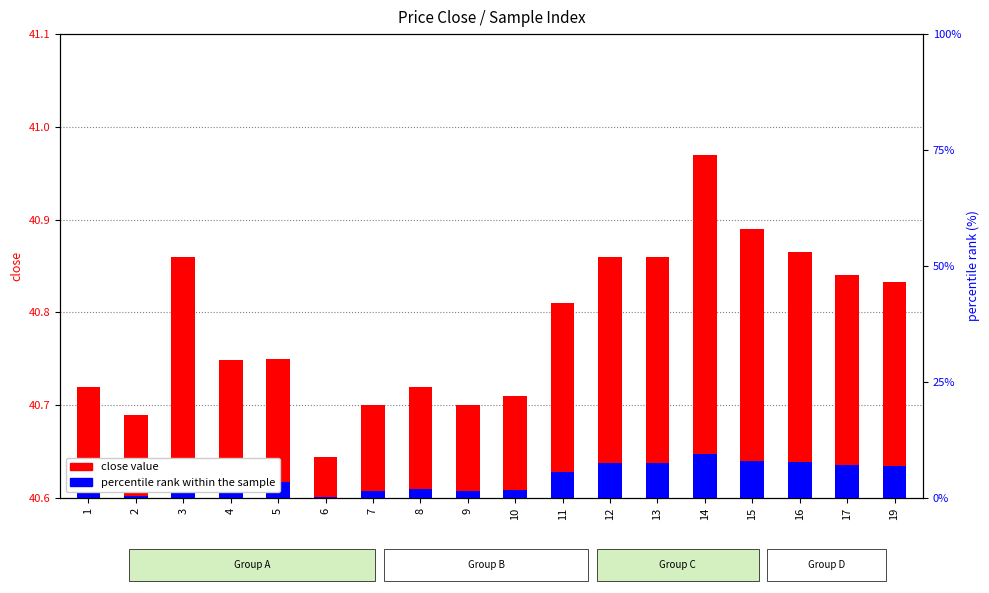

At which category is the sum across all series the highest?

14